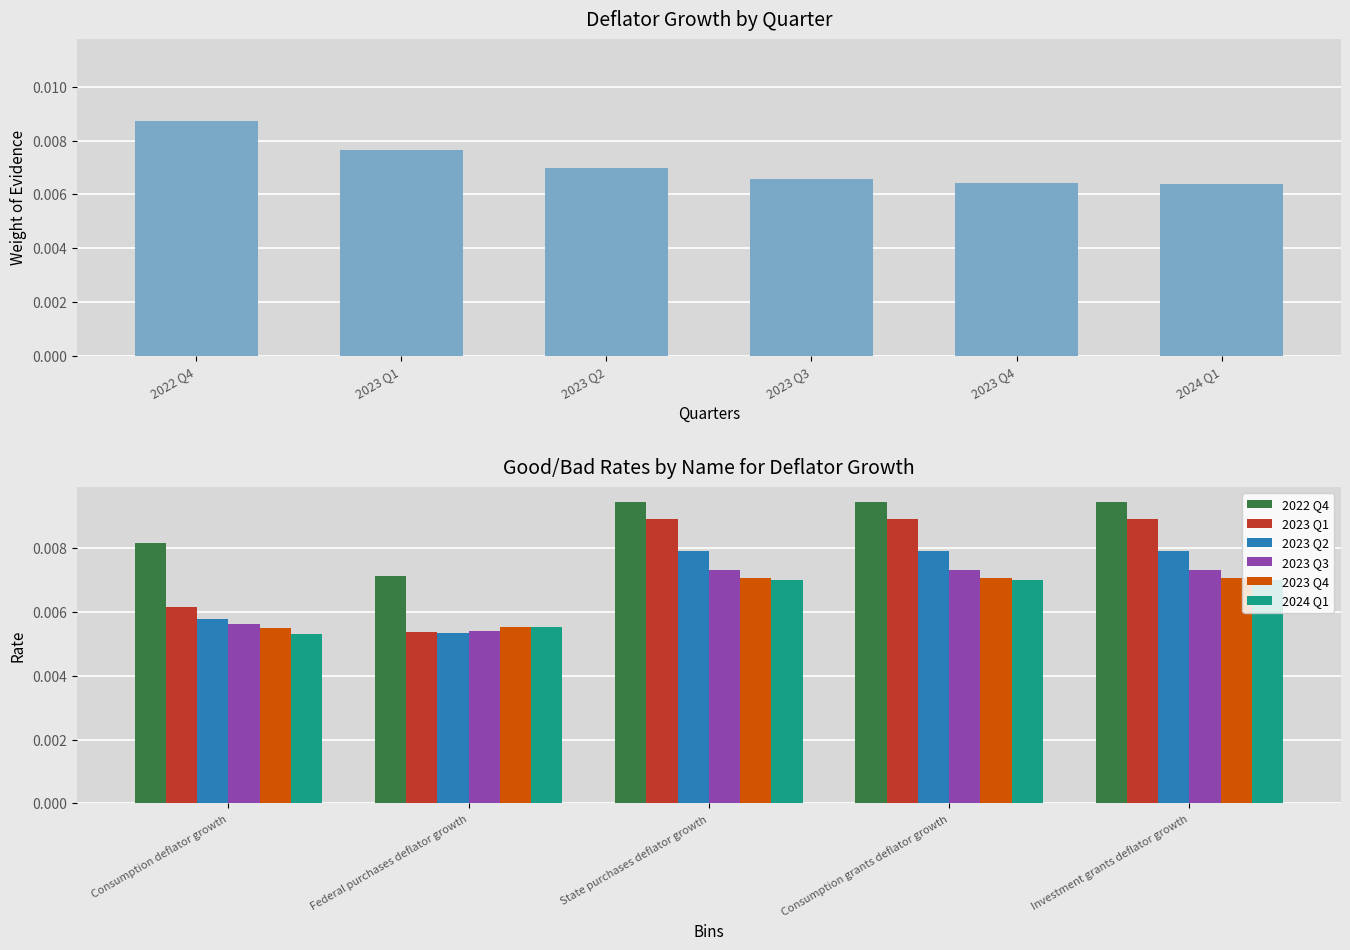

Rank the series by their maximum value, from lowest to highest.

2024 Q1, 2023 Q4, 2023 Q3, 2023 Q2, 2023 Q1, 2022 Q4